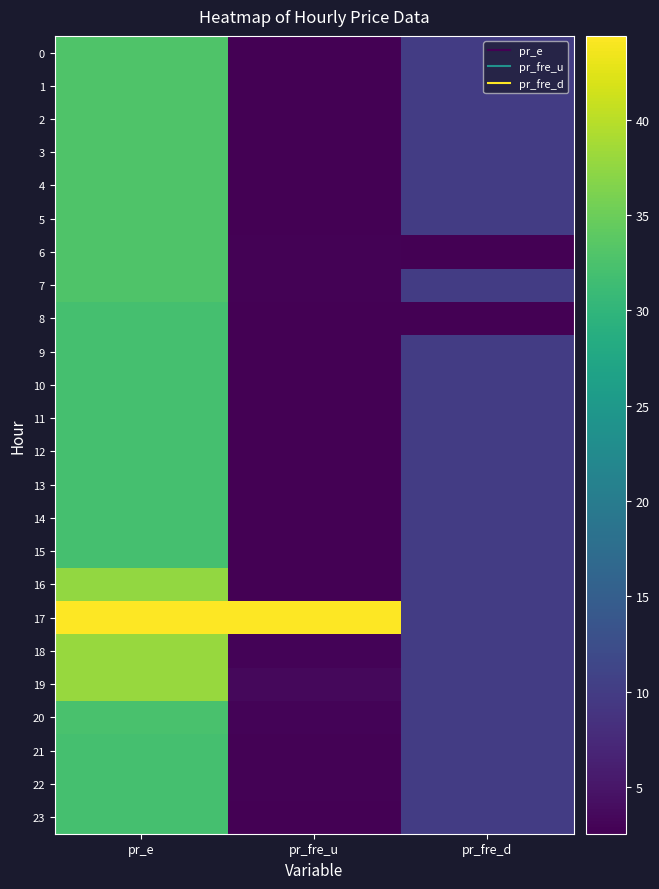

What is the greatest value displayed?

44.4